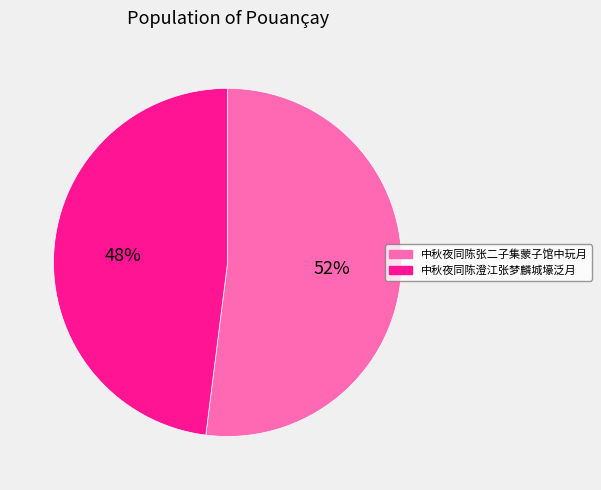

True or false: 中秋夜同陈澄江张梦麟城壕泛月 accounts for 48% of the total.

True